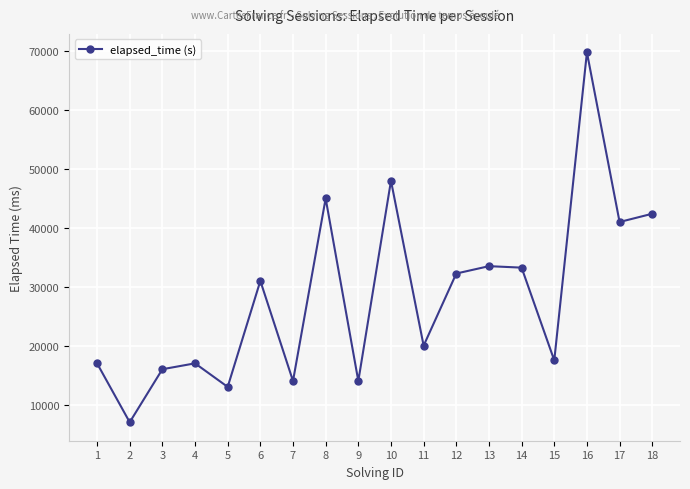

What is the difference between the maximum and minimum values?

62800